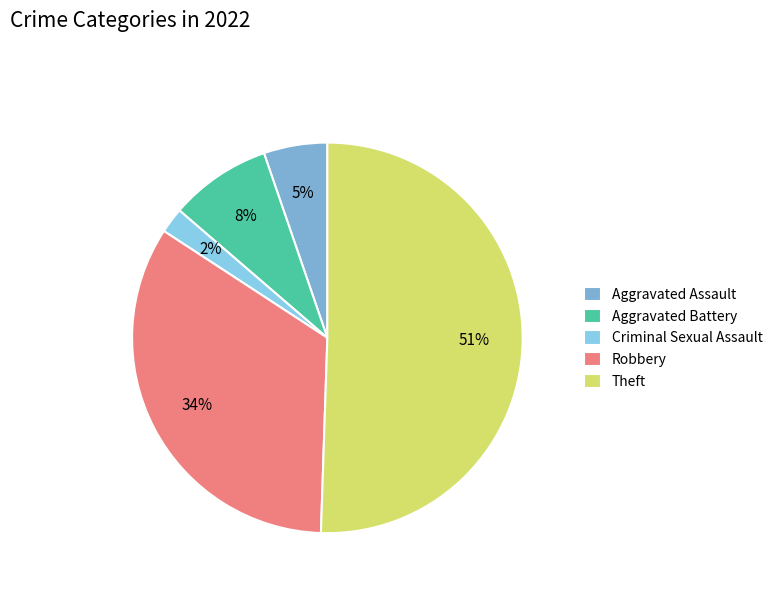

What is the total percentage of Criminal Sexual Assault and Theft?

52.6%